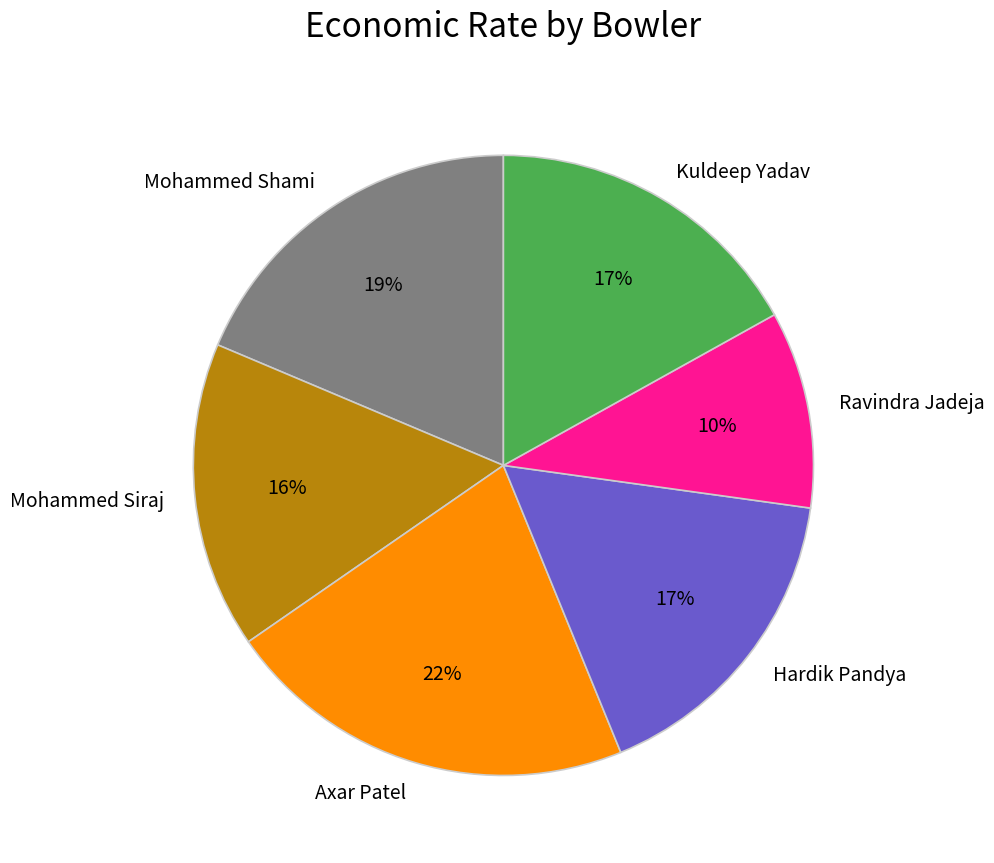

To the nearest percent, what is the average slice percentage?

17%